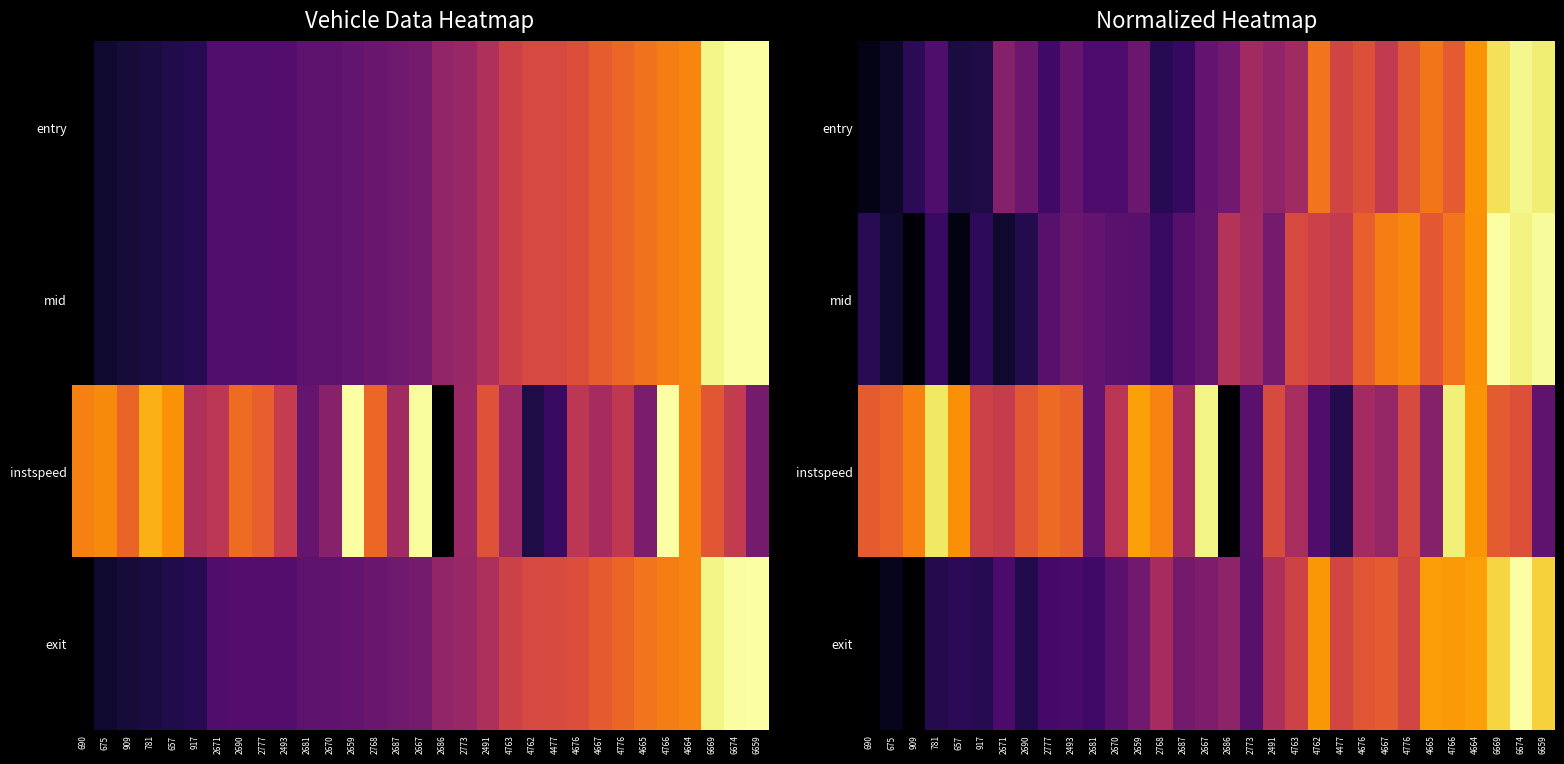

At which category is the sum across all series the highest?

6674